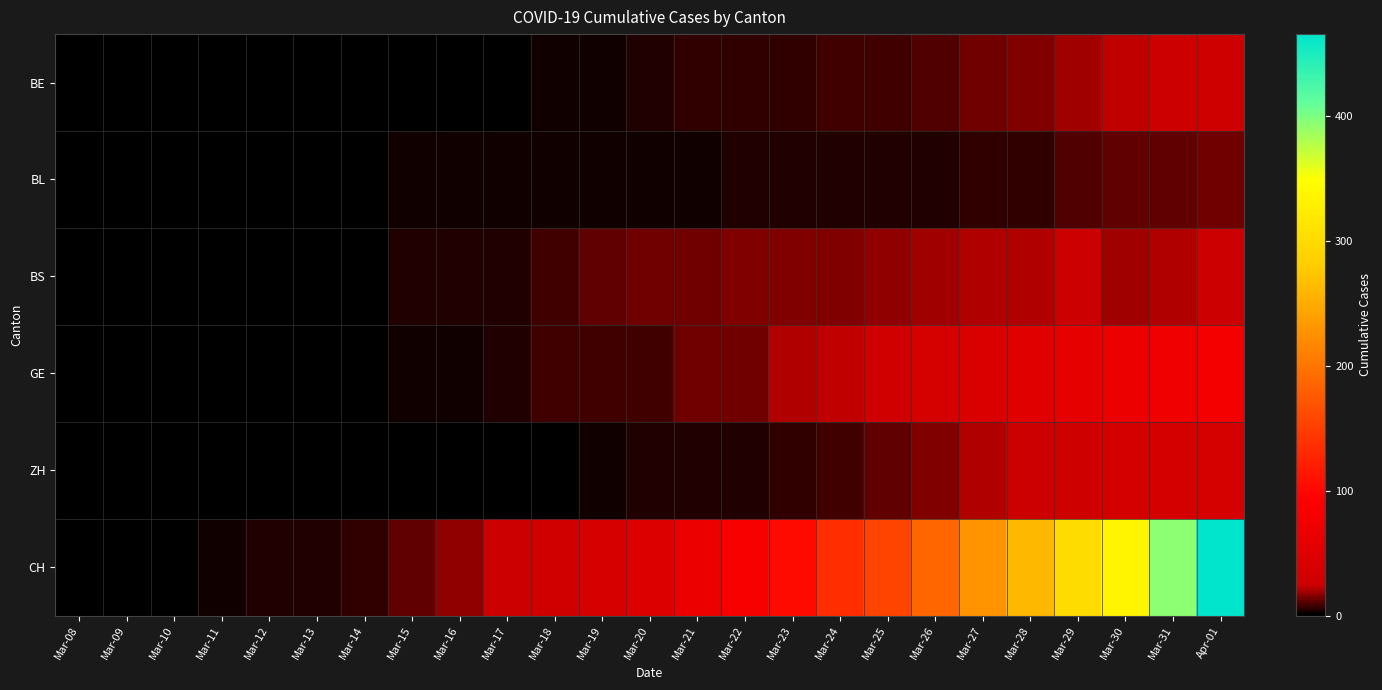

At which category does the chart reach its minimum across all series?

Mar-08